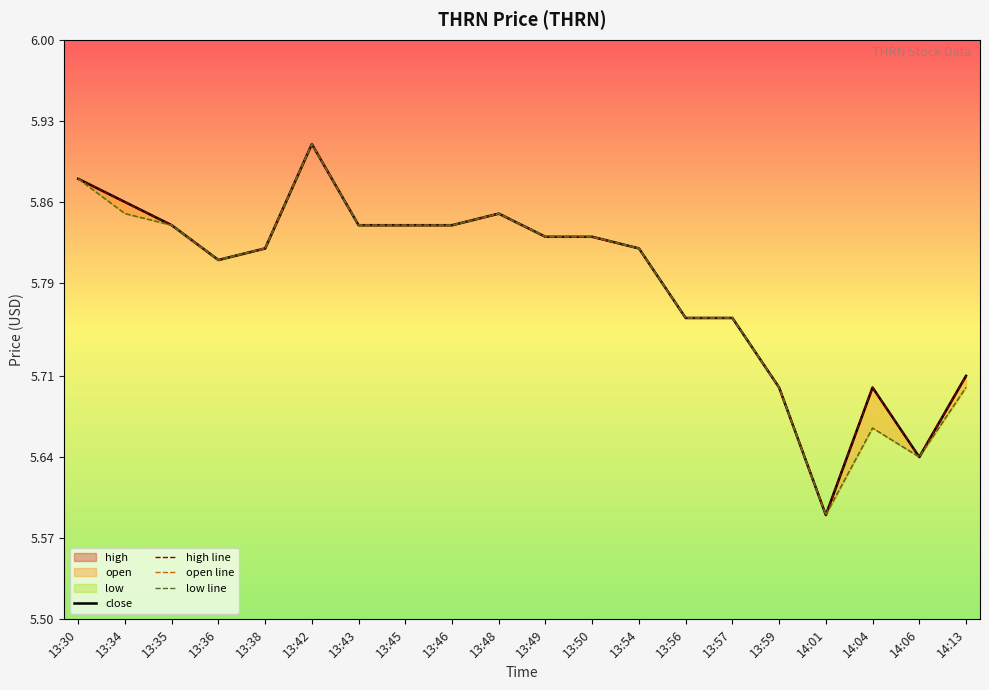

Reading right to left, extract all data points from this chart.

close: 5.7	5.6	5.7	5.6	5.7	5.8	5.8	5.8	5.8	5.8	5.8	5.8	5.8	5.8	5.9	5.8	5.8	5.8	5.9	5.9
high line: 5.7	5.6	5.7	5.6	5.7	5.8	5.8	5.8	5.8	5.8	5.8	5.8	5.8	5.8	5.9	5.8	5.8	5.8	5.9	5.9
open line: 5.7	5.6	5.7	5.6	5.7	5.8	5.8	5.8	5.8	5.8	5.8	5.8	5.8	5.8	5.9	5.8	5.8	5.8	5.8	5.9
low line: 5.7	5.6	5.7	5.6	5.7	5.8	5.8	5.8	5.8	5.8	5.8	5.8	5.8	5.8	5.9	5.8	5.8	5.8	5.8	5.9